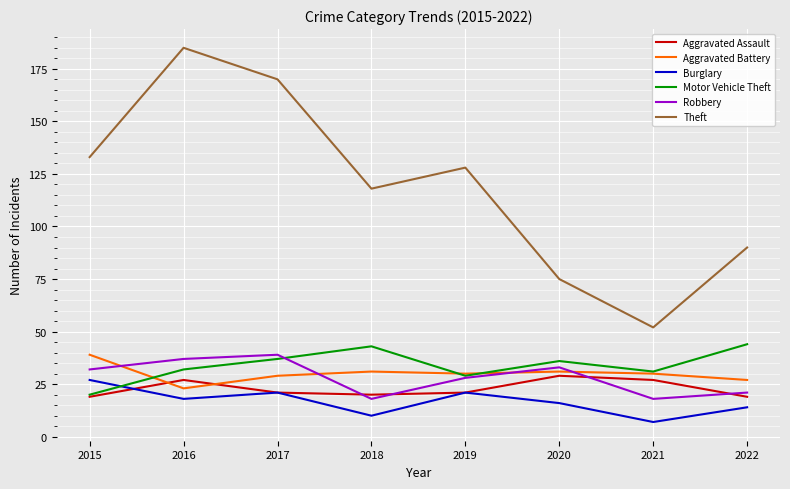

Which series changed the most between 2017 and 2022?

Theft